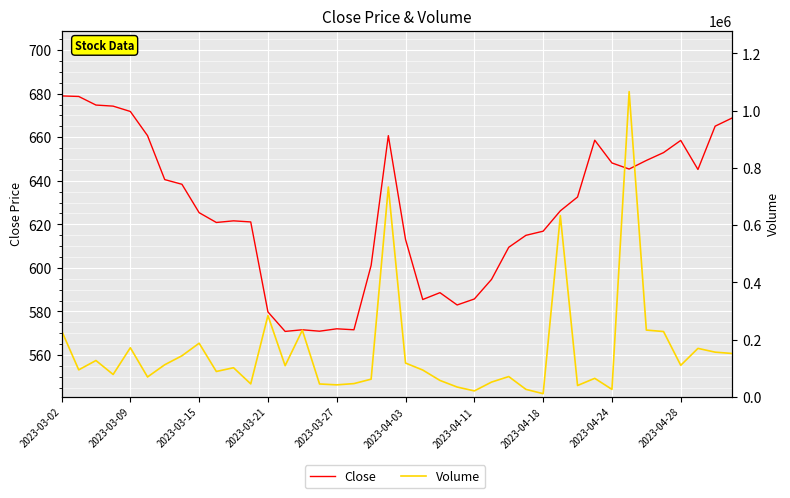

What are all the series names shown in the legend?

Close, Volume